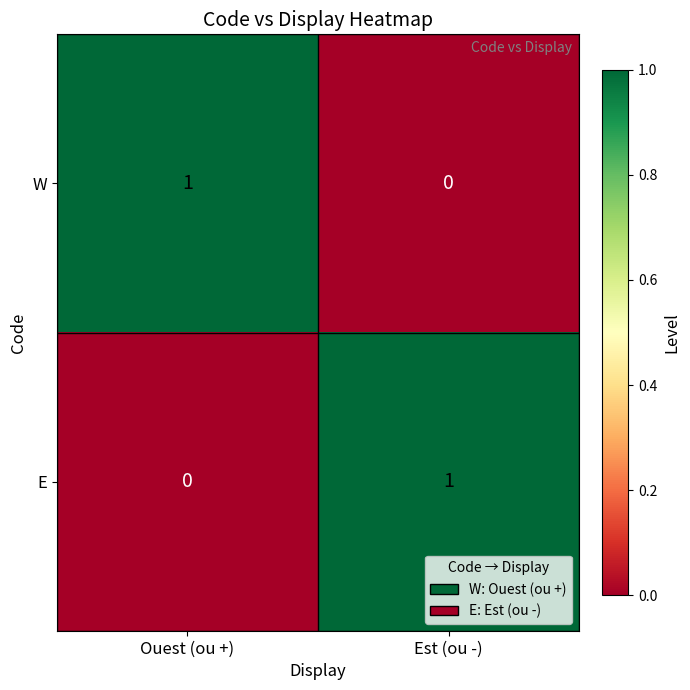

Reading left to right, list all the values displayed in this chart.

W: 1	0
E: 0	1